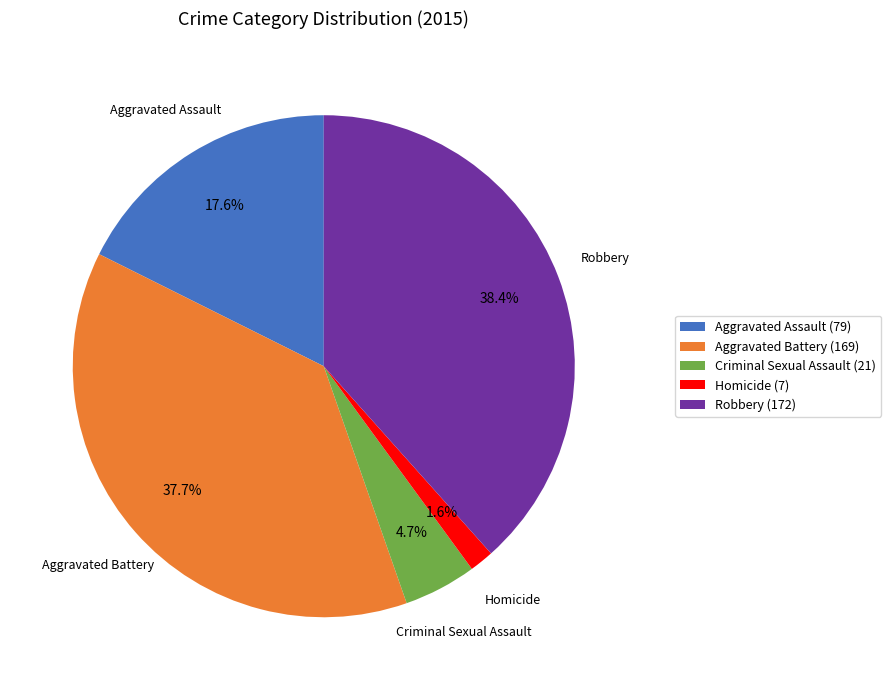

To the nearest percent, what portion does Homicide represent?

2%